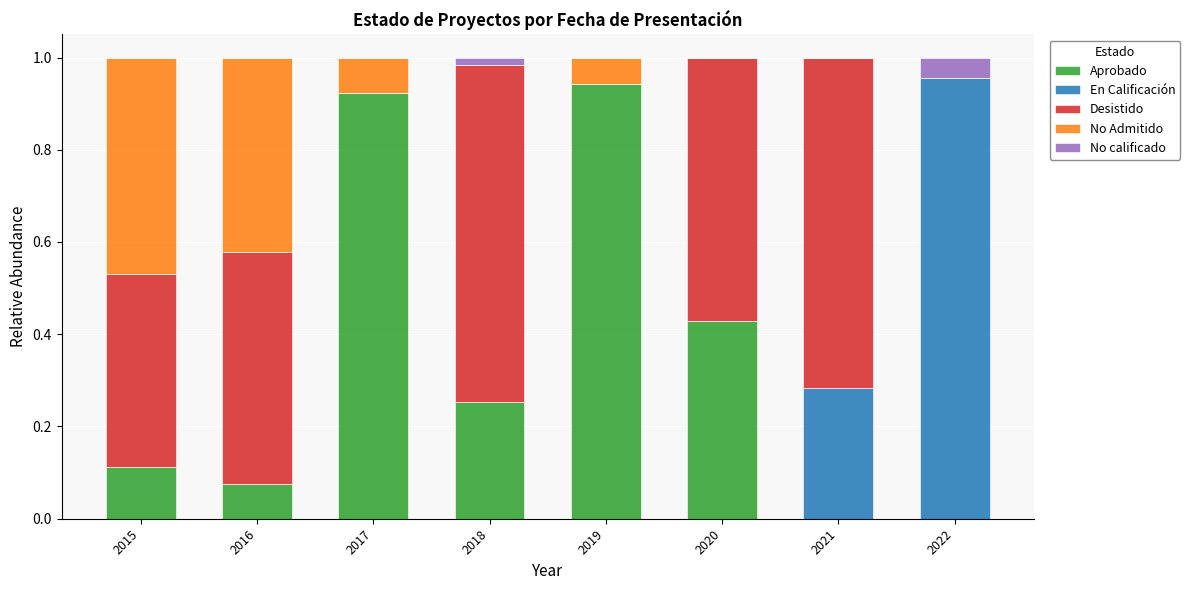

Count the number of data series in this chart.

5